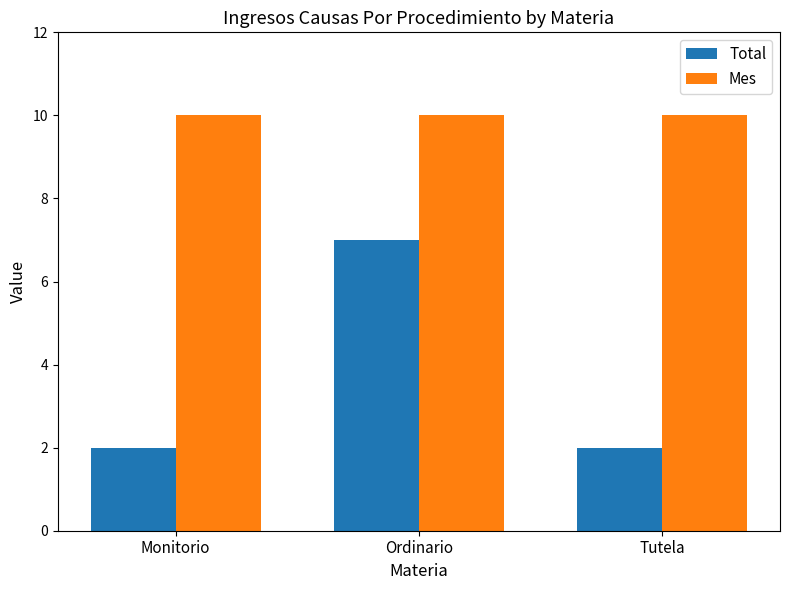

Reading left to right, extract all data points from this chart.

Total: 2	7	2
Mes: 10	10	10